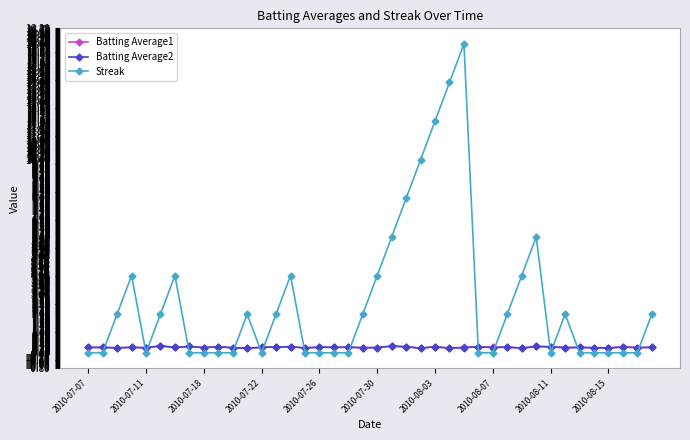

After their last crossing, which series has the higher values: Batting Average1 or Streak?

Streak